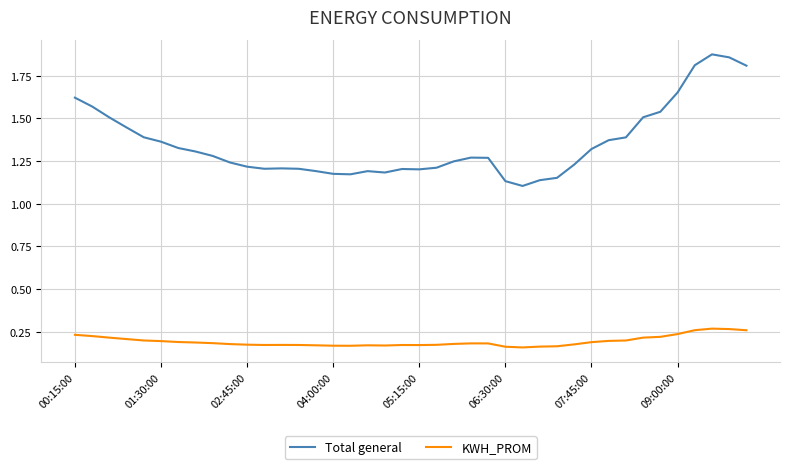

Which series has the largest range (max minus min)?

Total general